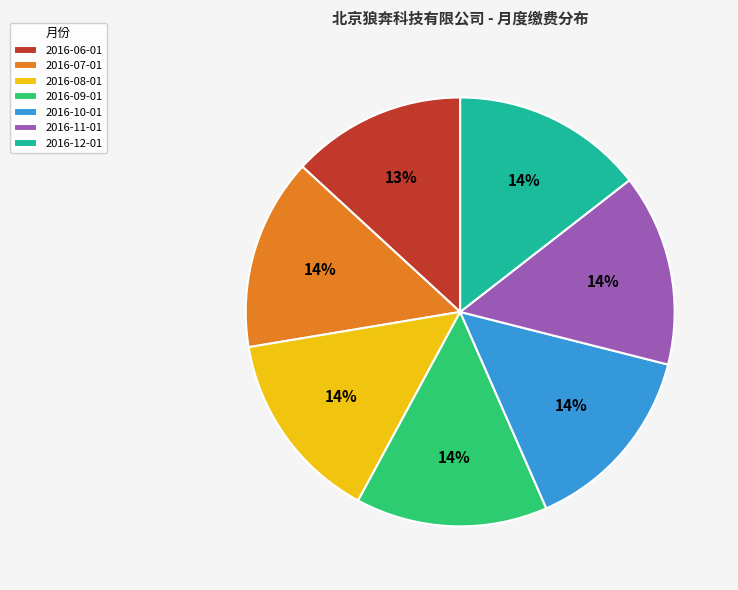

To the nearest percent, what portion does 2016-11-01 represent?

14%